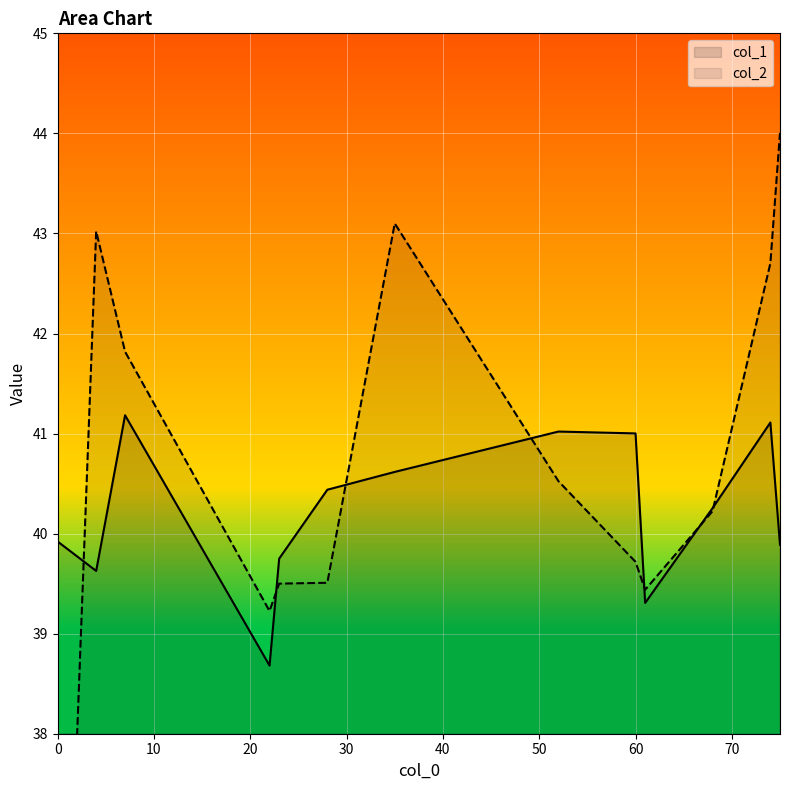

What is the total value across all series at 22?

77.9